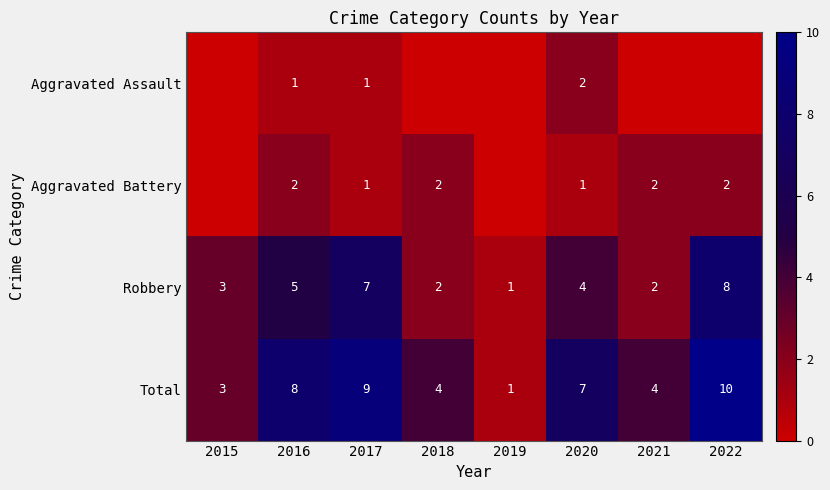

The value of Aggravated Battery at 2017 is 2. True or false?

False